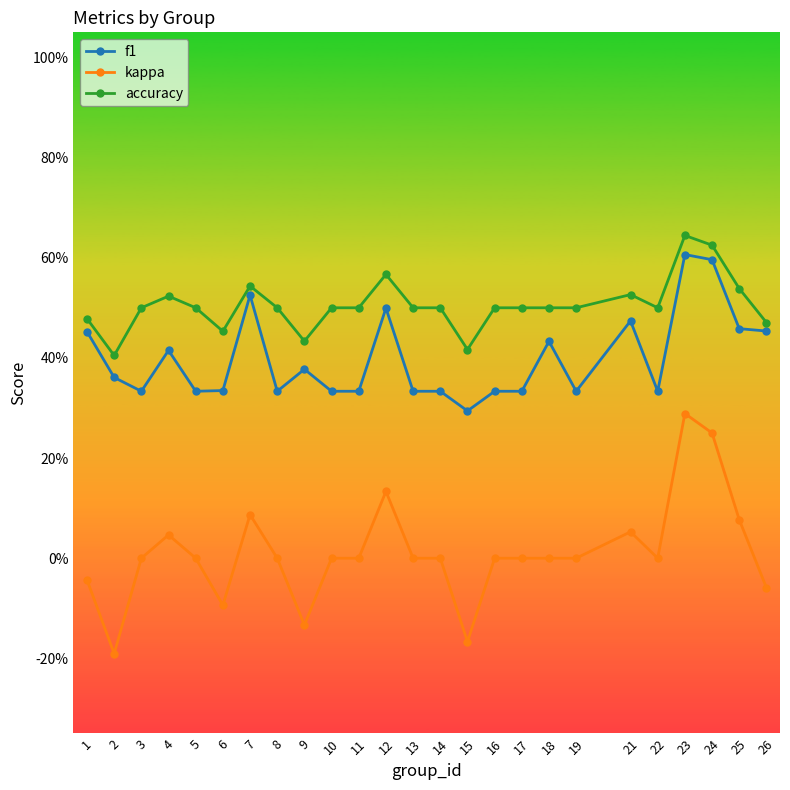

True or false: kappa has more than 2 interior local peaks.

True